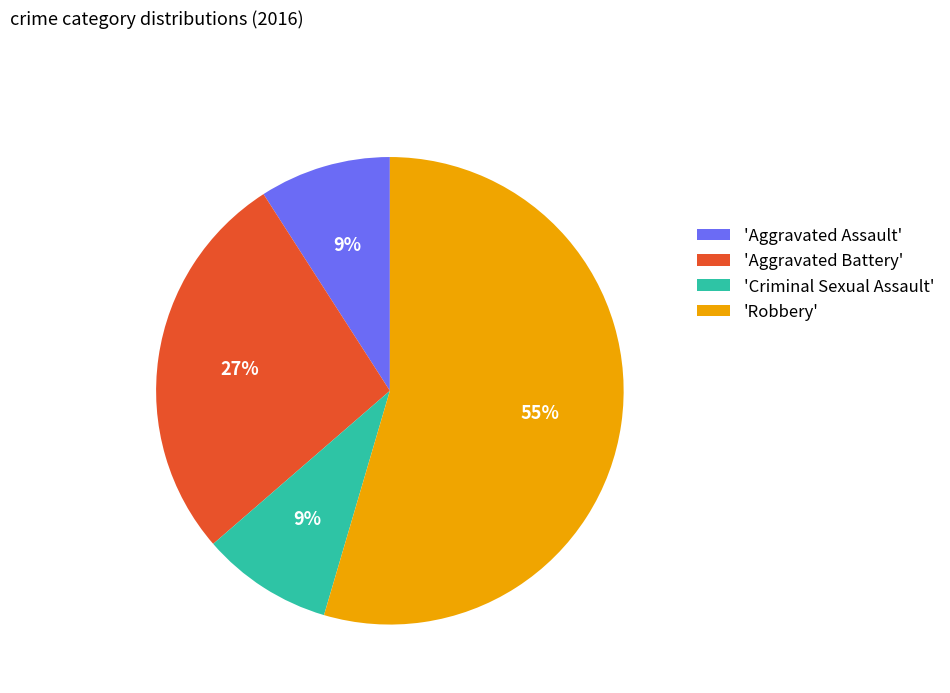

Is there a majority slice in this chart?

Yes